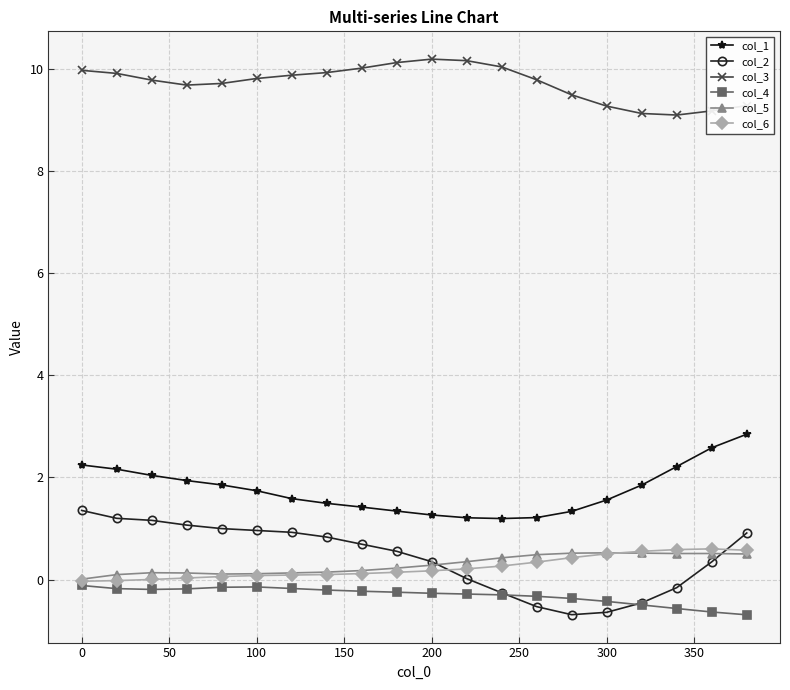

True or false: col_4 has more than 0 interior local peaks.

True